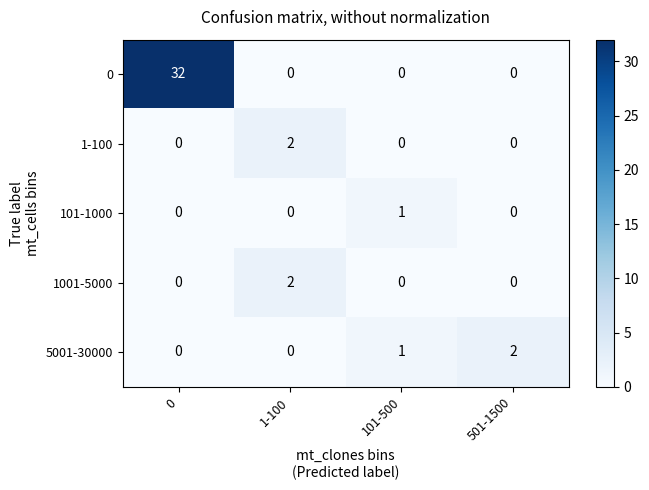

Count the 101-1000 values in the range 0 to 1.

4